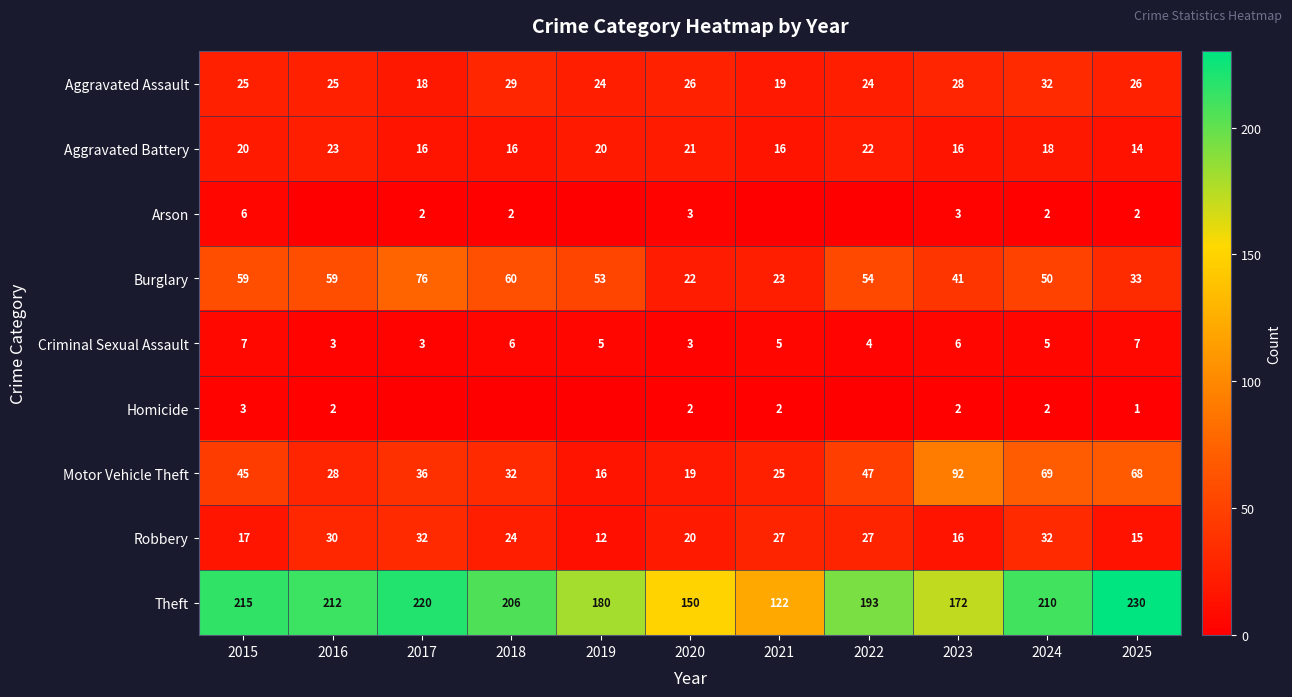

At which category is the sum across all series the highest?

2024